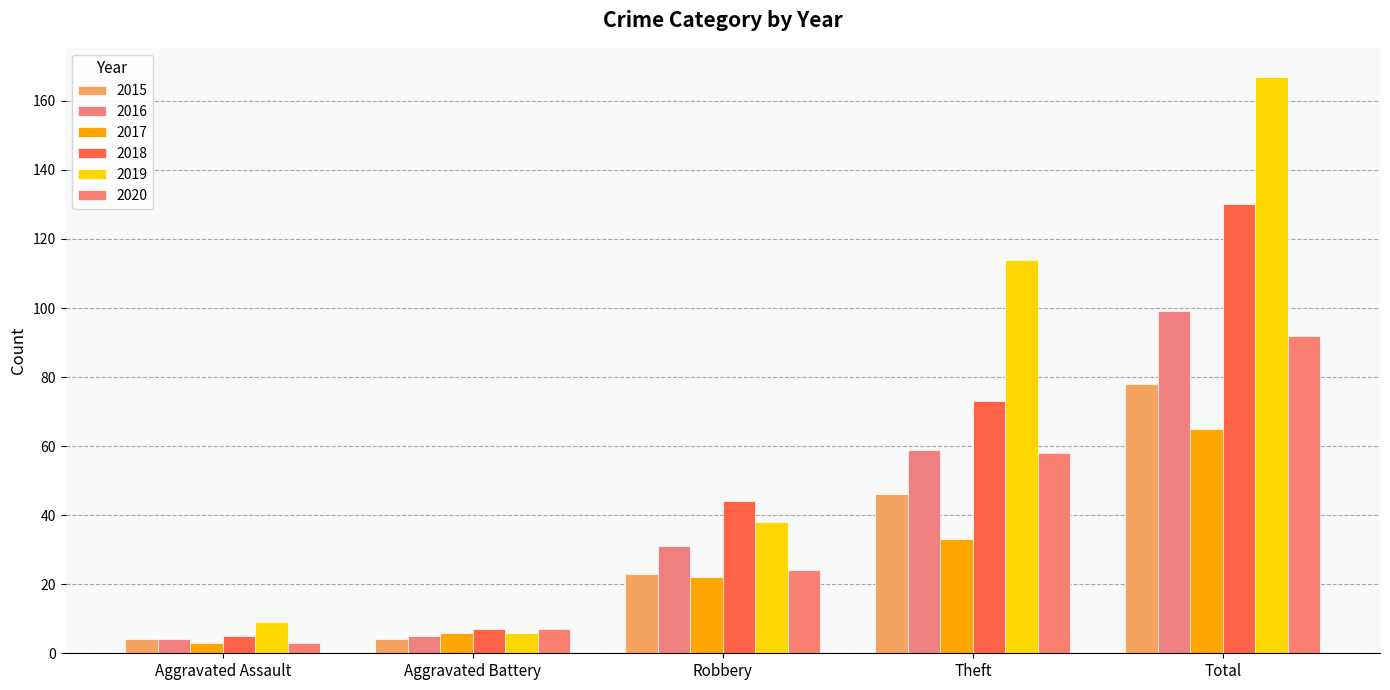

Rank the series at Total from highest to lowest value.

2019, 2018, 2016, 2020, 2015, 2017